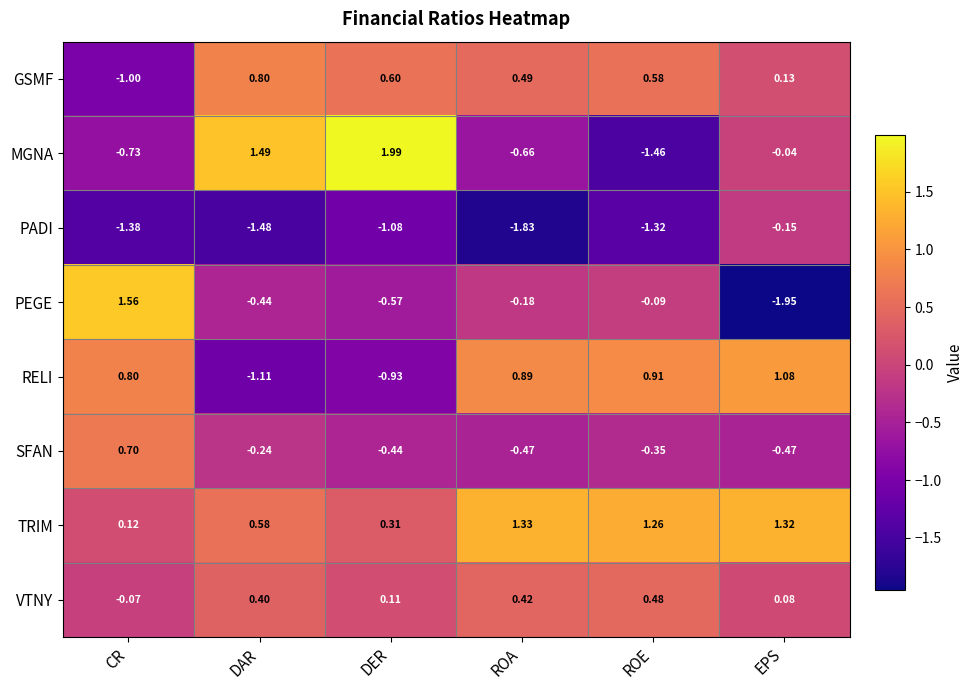

Rank the series at ROE from lowest to highest value.

MGNA, PADI, SFAN, PEGE, VTNY, GSMF, RELI, TRIM